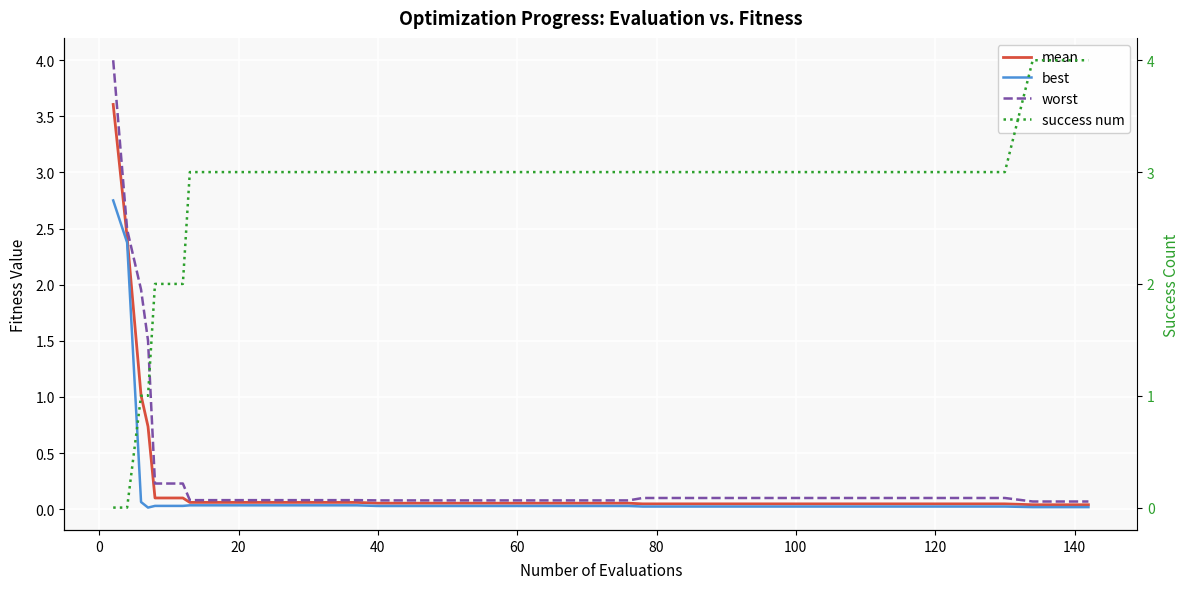

Count the number of categories in the chart.

40